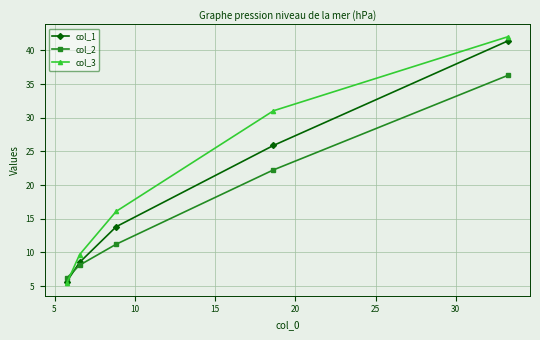

After their last crossing, which series has the higher values: col_2 or col_3?

col_3